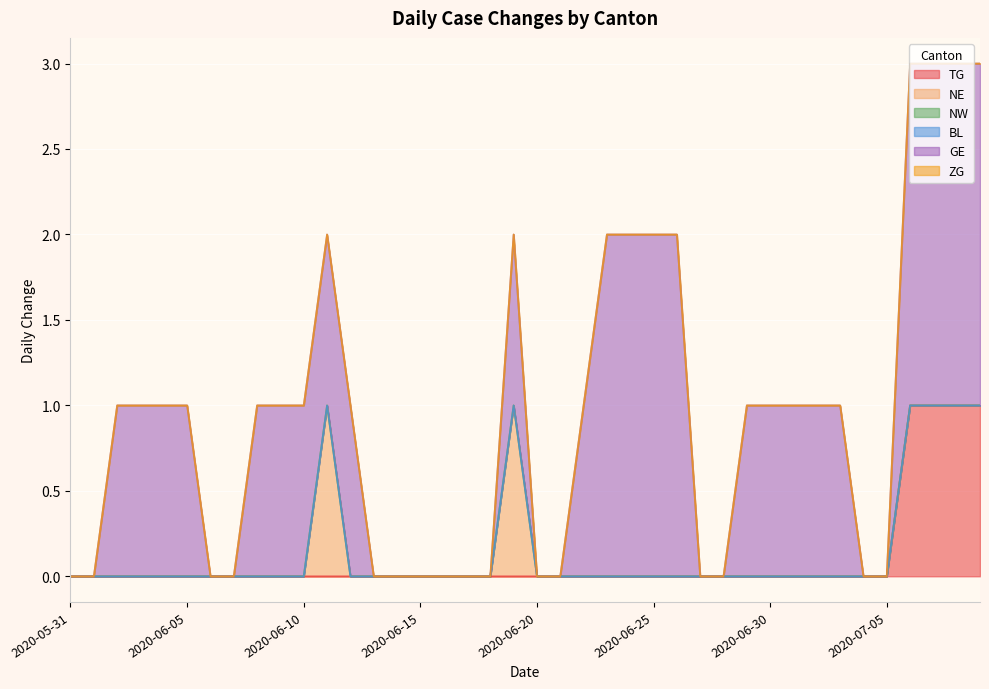

True or false: BL has a value of 0 at 2020-06-25.

True